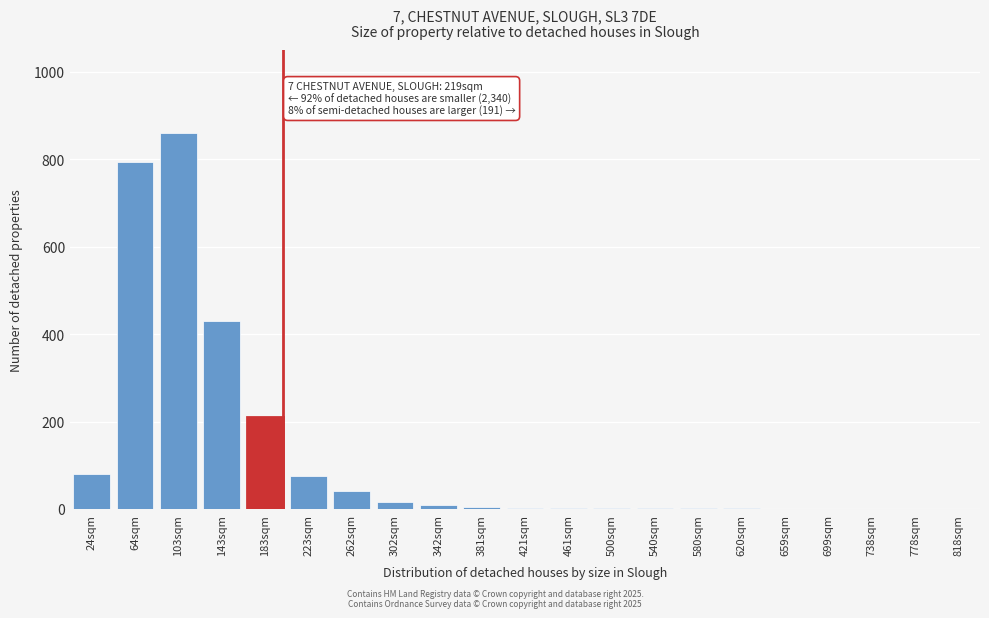

Which label corresponds to the largest value in the chart?

103sqm